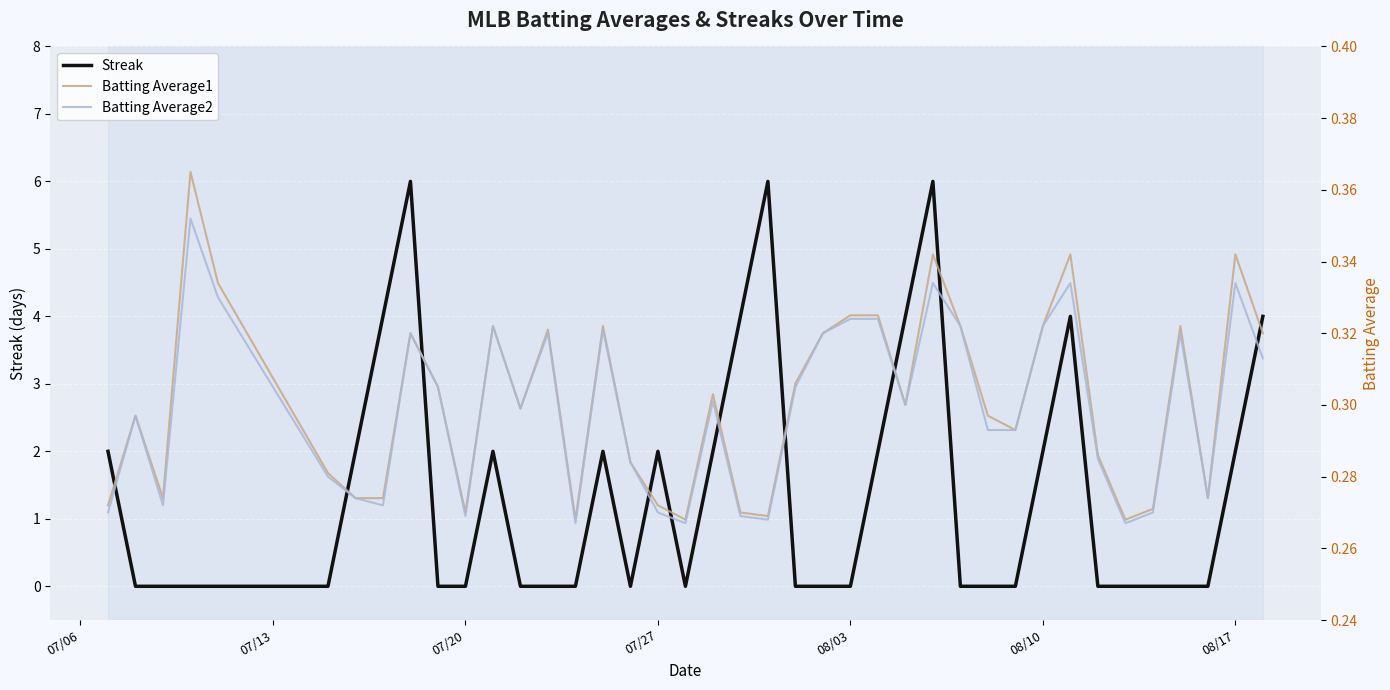

Which series ends up on top after the final intersection of Streak and Batting Average1?

Streak